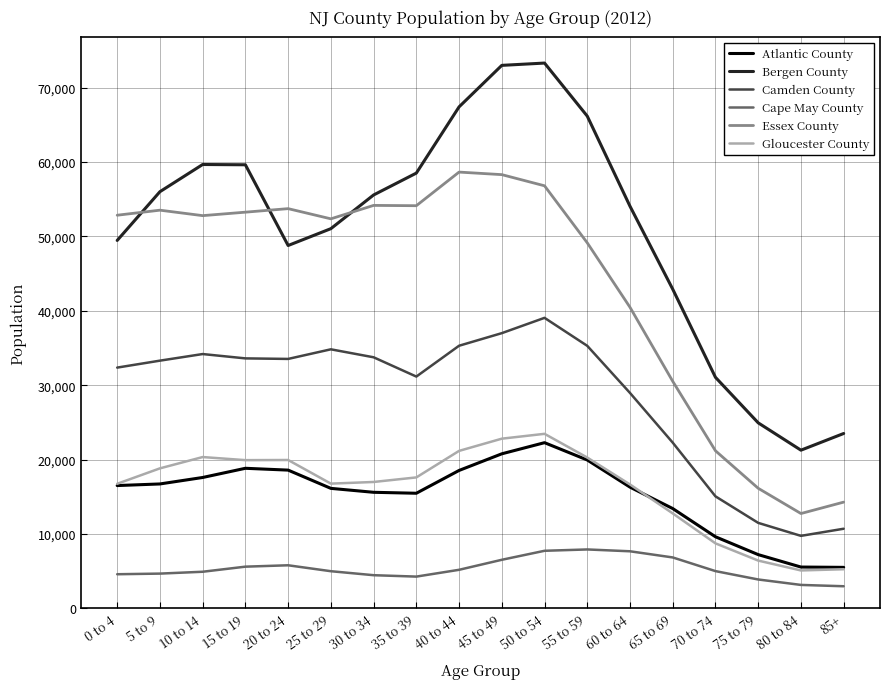

What is the maximum value for Atlantic County?

22276